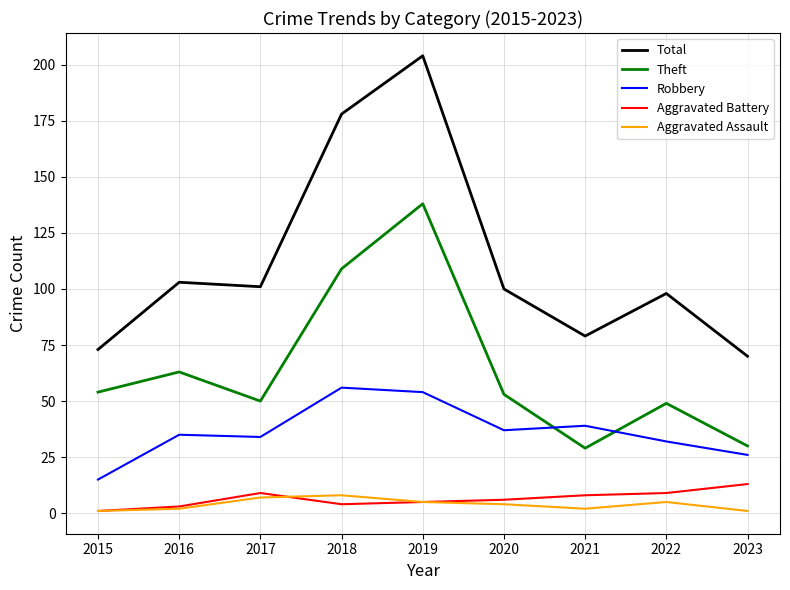

Read the Theft value at 2022.

49